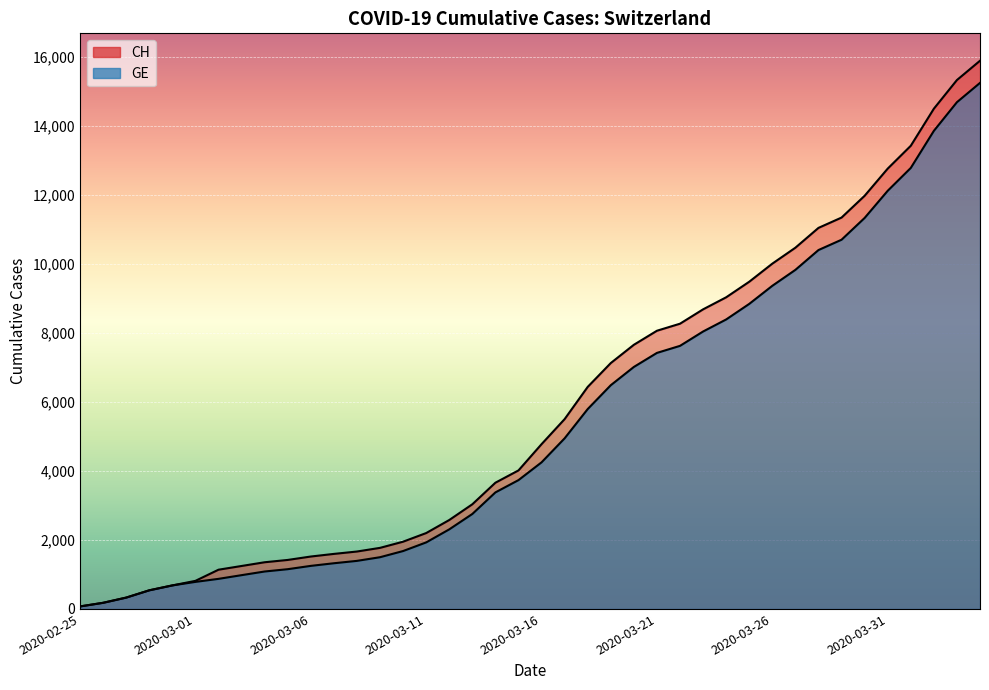

How many values in the CH series exceed 4775?

19